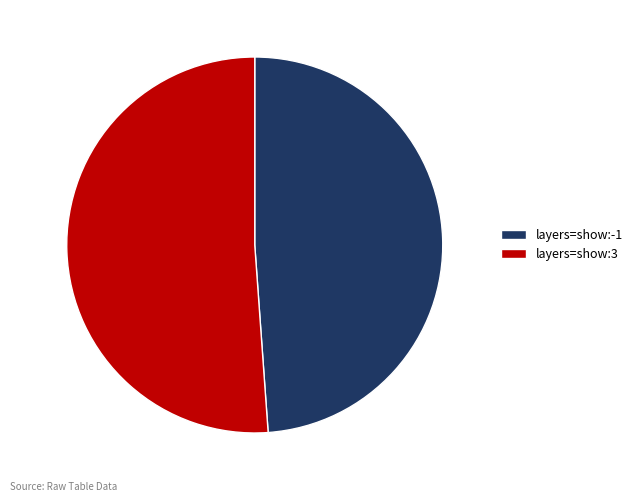

Does layers=show:3 represent more than half of the total?

Yes